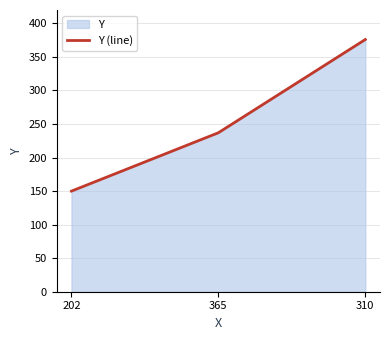

How many values are below 237?

1